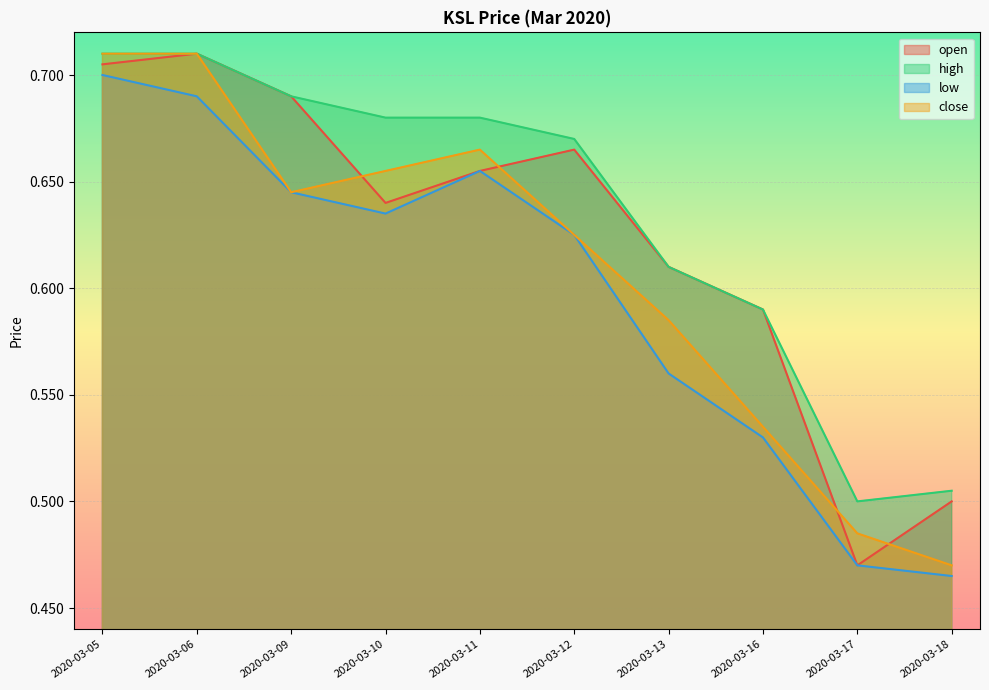

What is the difference between the maximum and second lowest values in the high series?

0.2